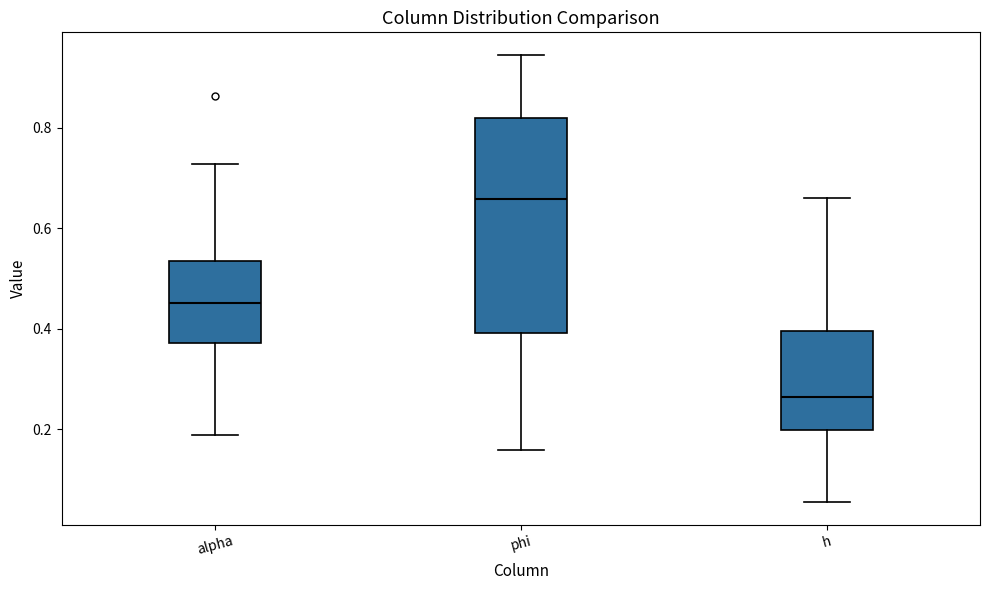

Which box's median line is the highest?

phi